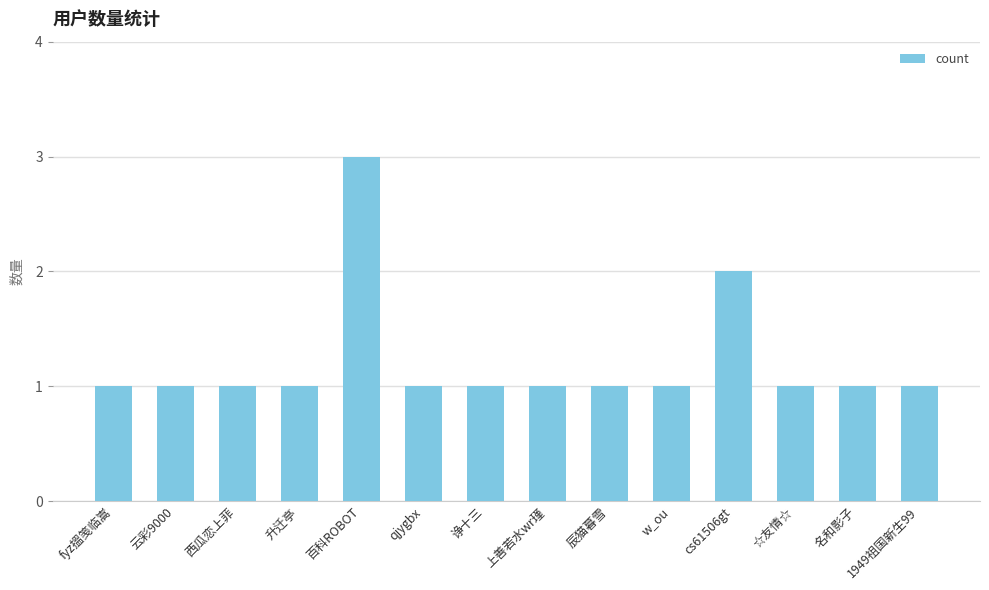

What is the difference between the maximum and minimum values?

2